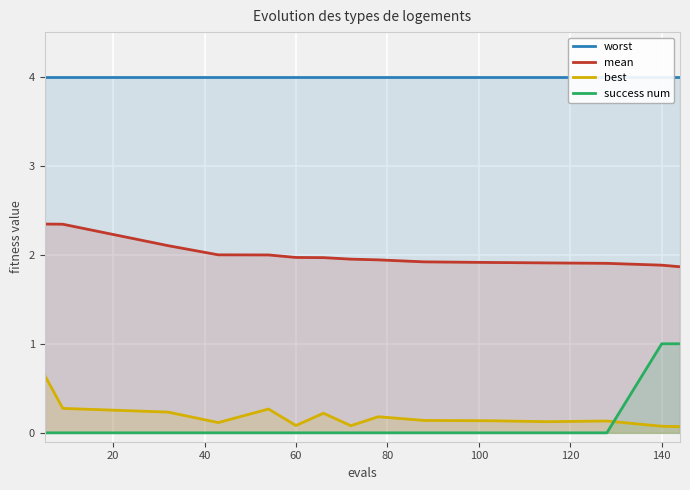

What are all the series names shown in the legend?

worst, mean, best, success num